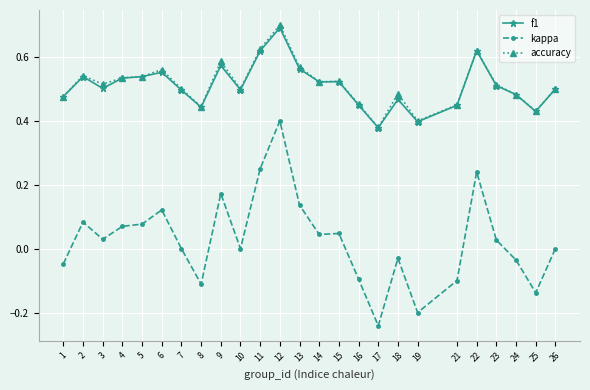

What is the greatest value displayed?

0.7